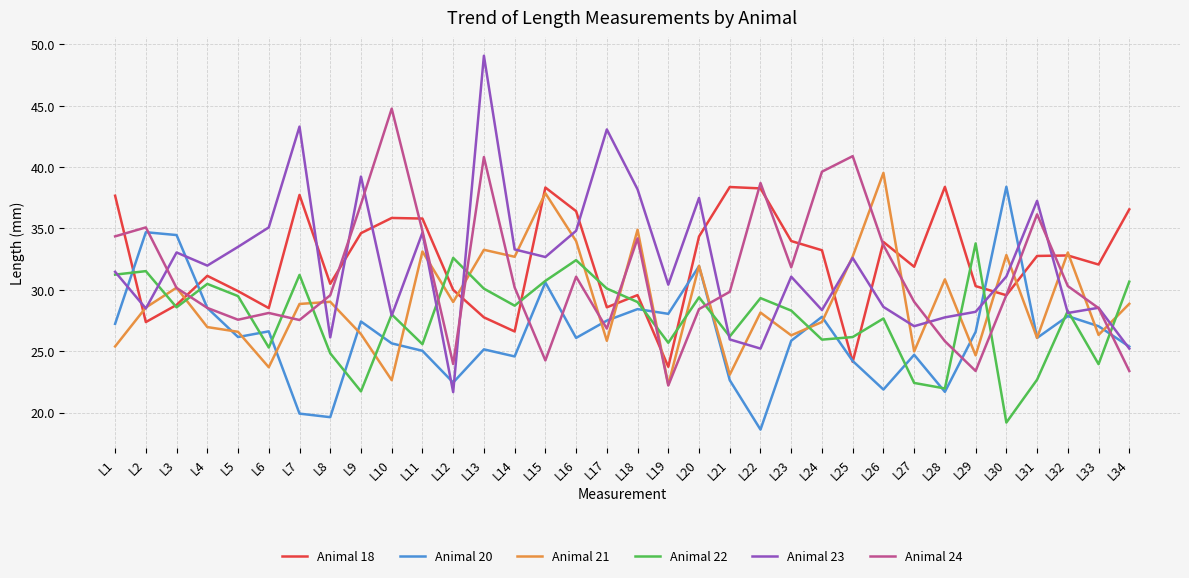

Which series changed the most between L6 and L24?

Animal 24